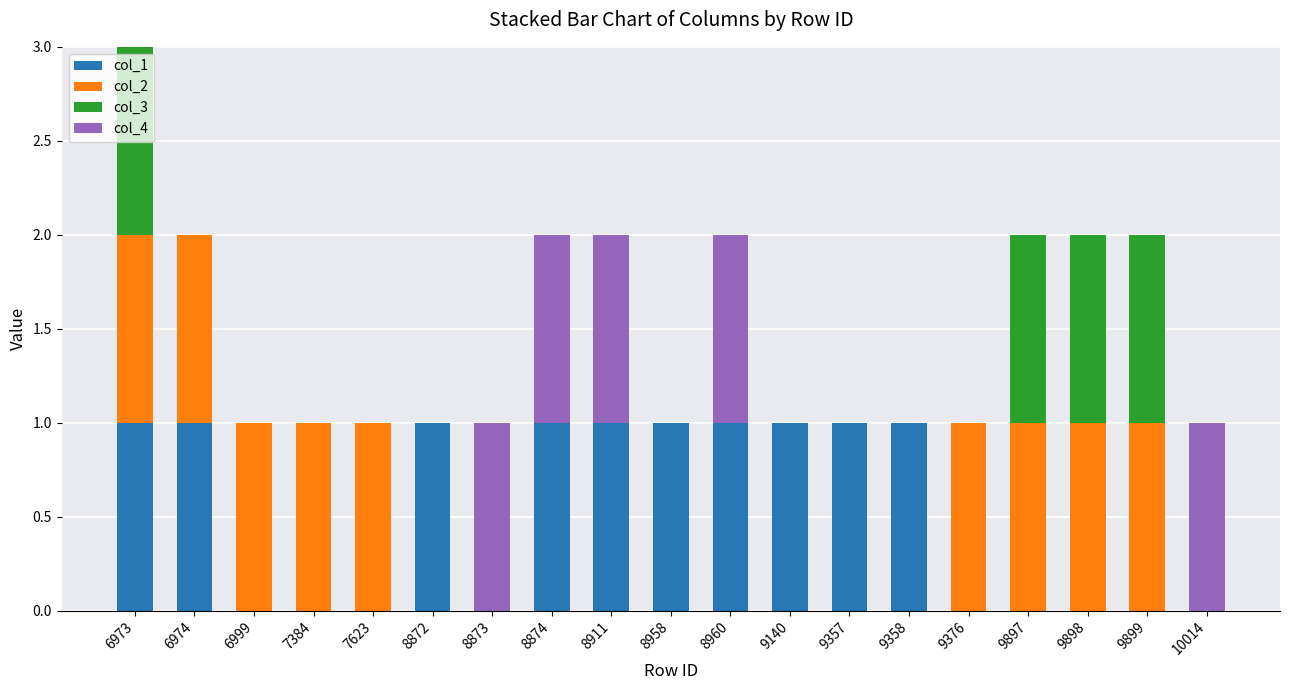

What is the total value across all series at 6973?

3